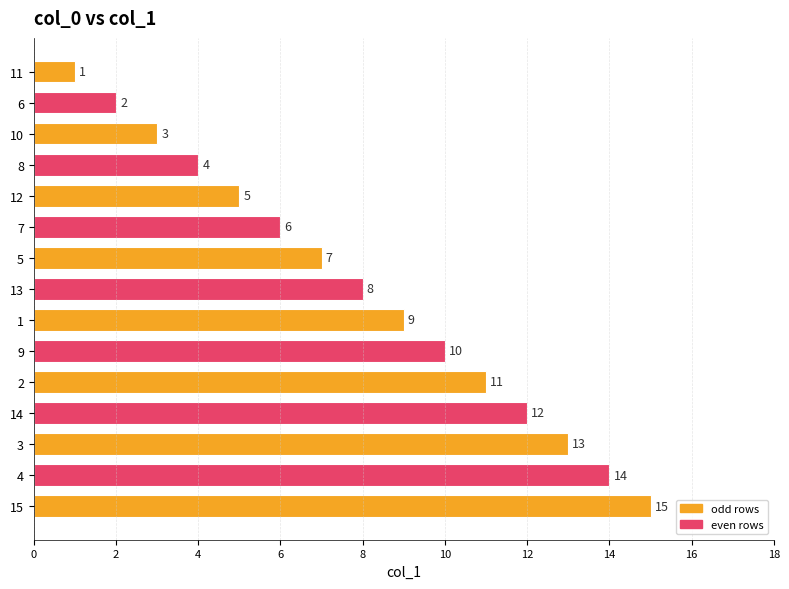

Approximately how many times larger is the value at 12 compared to 6?

2.5